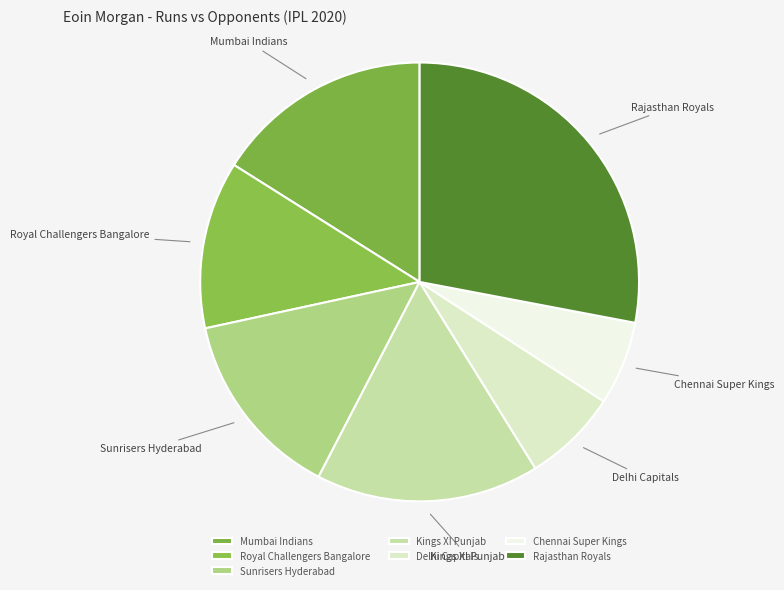

Does Chennai Super Kings account for over 50% of the chart?

No